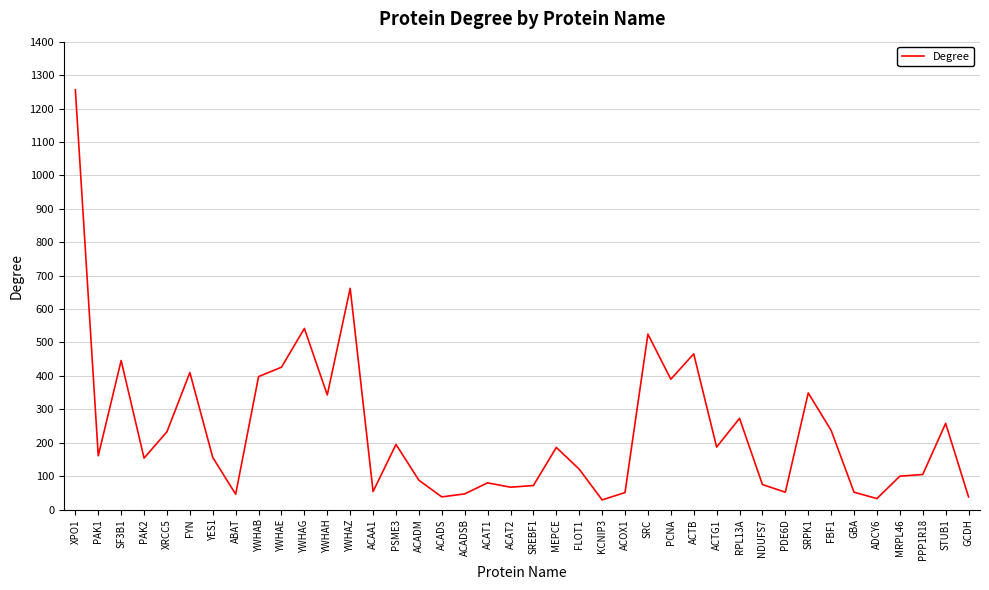

What is the difference between the maximum and minimum values?

1227